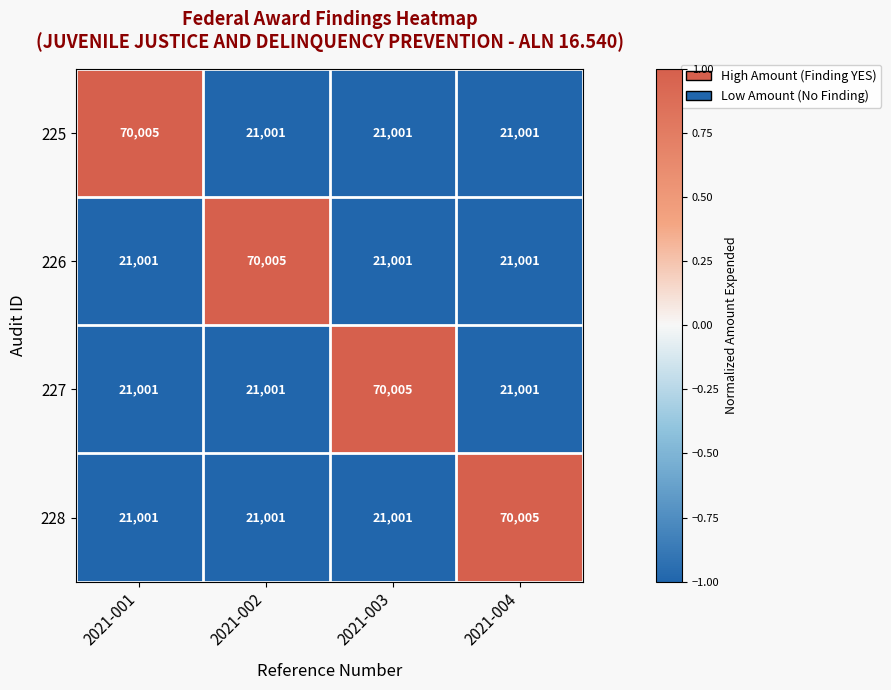

What is the lowest value of the 227 series?

21001